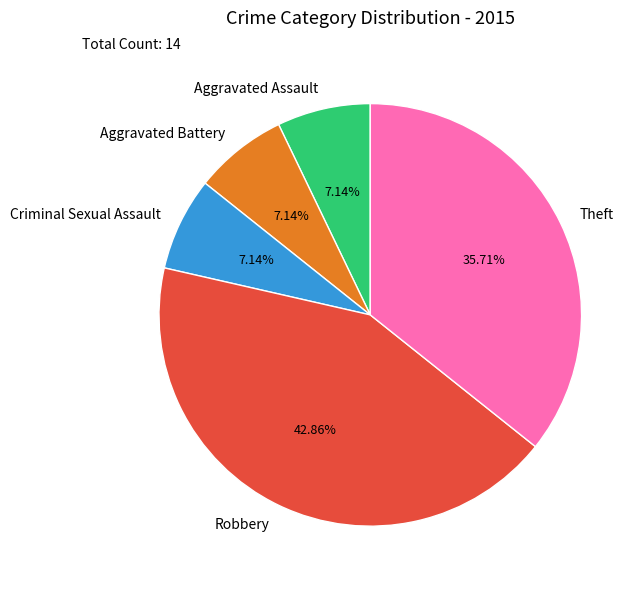

What percentage is the Theft slice, to the nearest percent?

36%